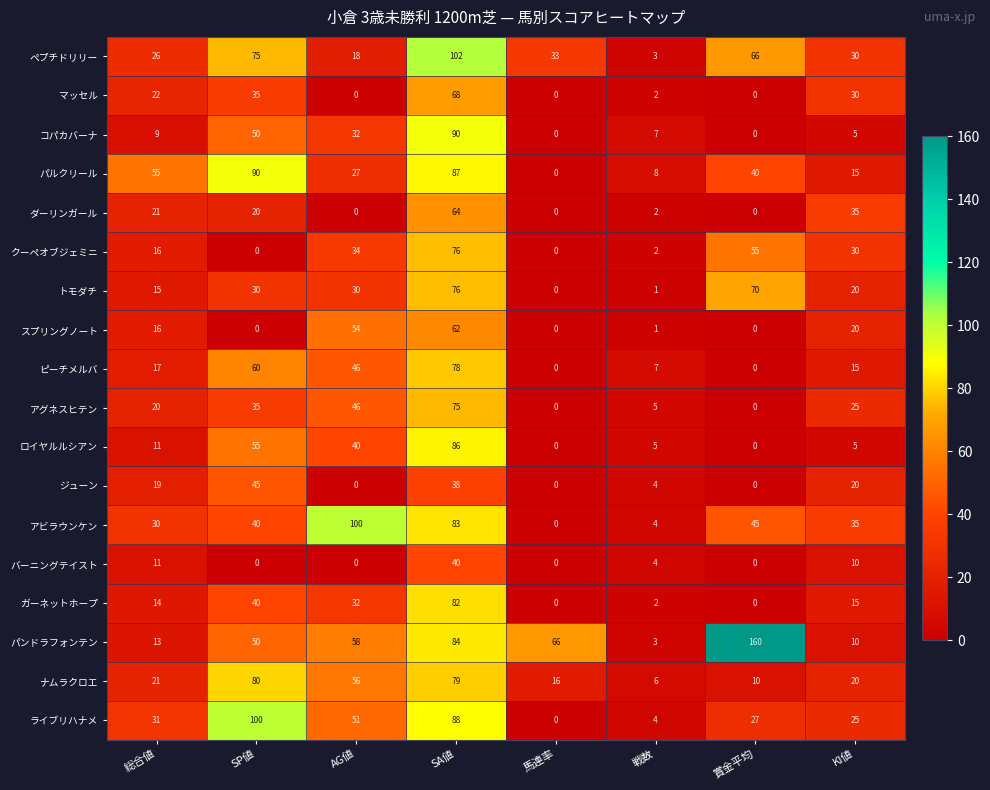

Between 馬連率 and 賞金平均, which series saw the biggest shift?

パンドラフォンテン